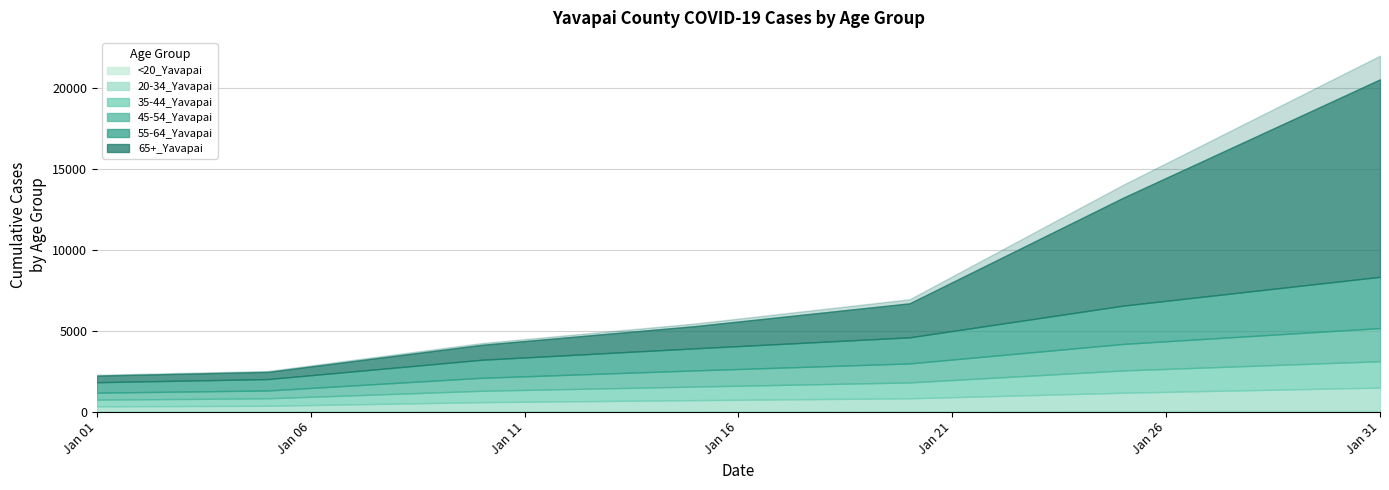

Where do 45-54_Yavapai and 65+_Yavapai first cross each other?

1/5/2021 and 1/10/2021